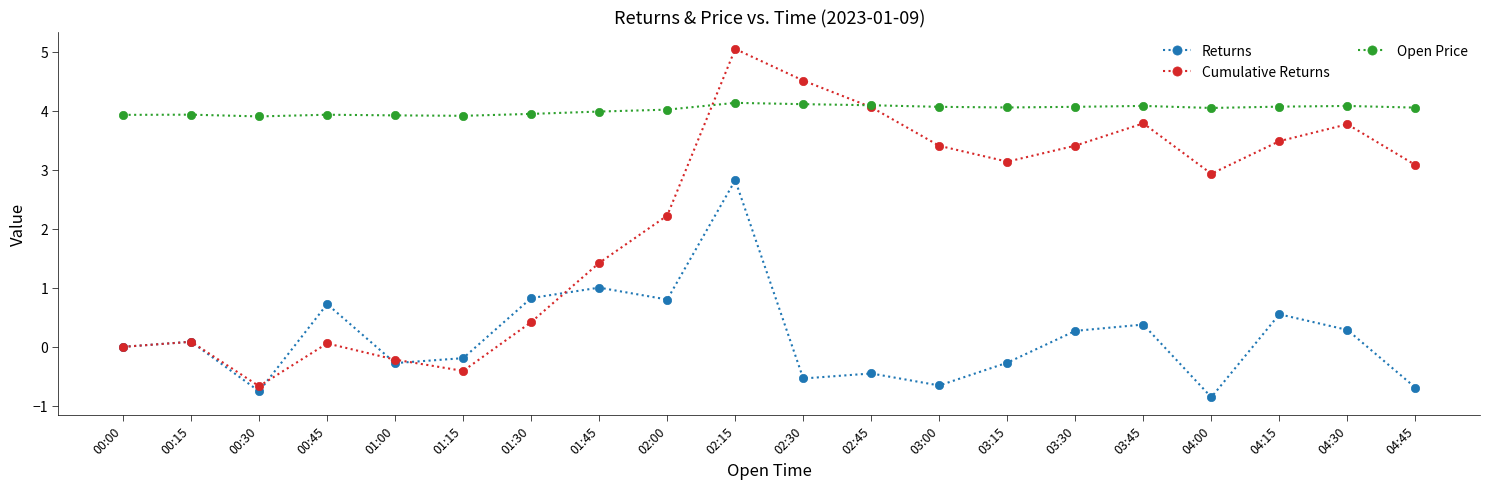

Which series ends up on top after the final intersection of Returns and Cumulative Returns?

Cumulative Returns